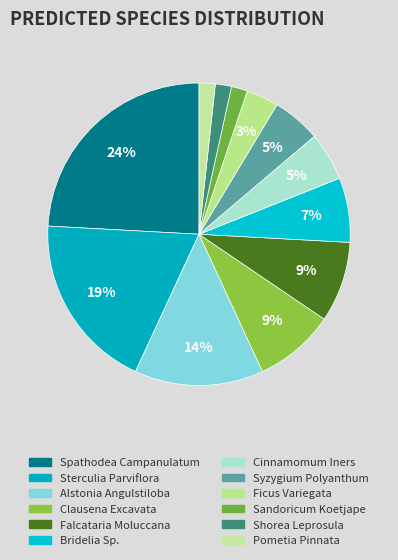

How many slices are in this pie chart?

12